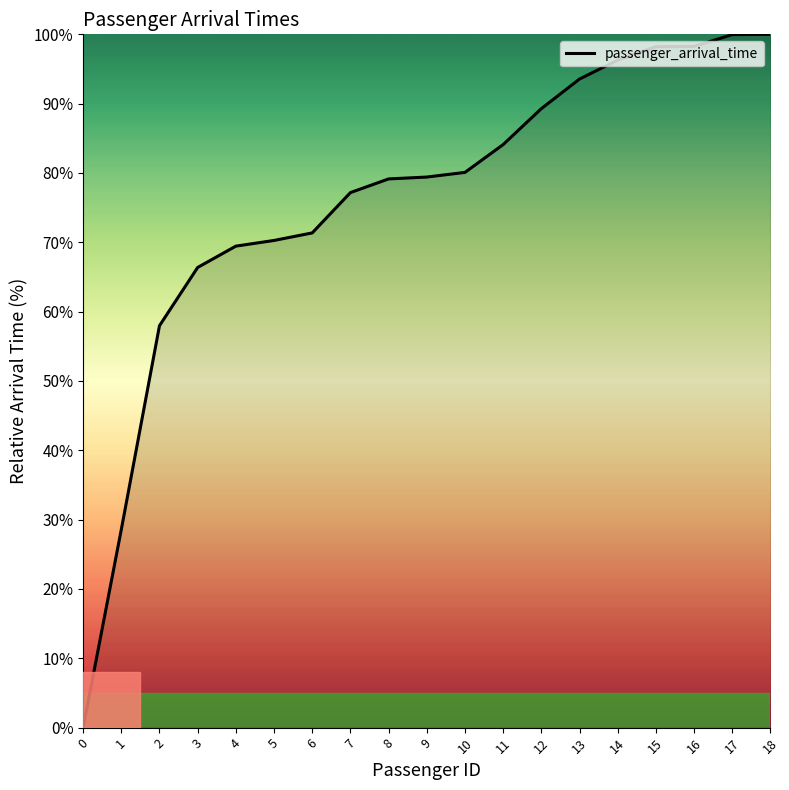

What is the sum of the values at 6 and 14?

167.6